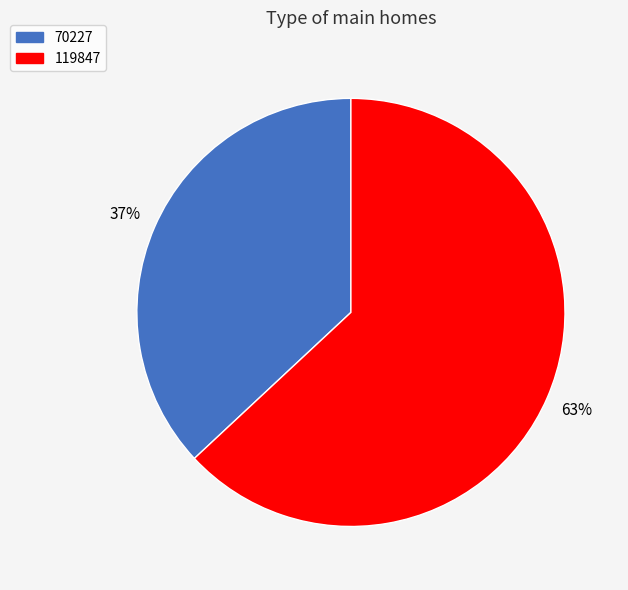

What percentage is the 119847 slice, to the nearest percent?

63%